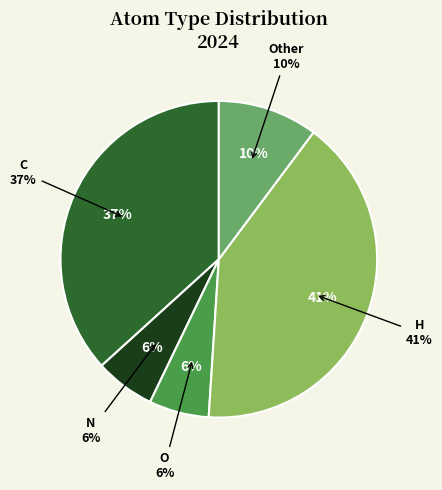

Count the number of slices in the pie.

5